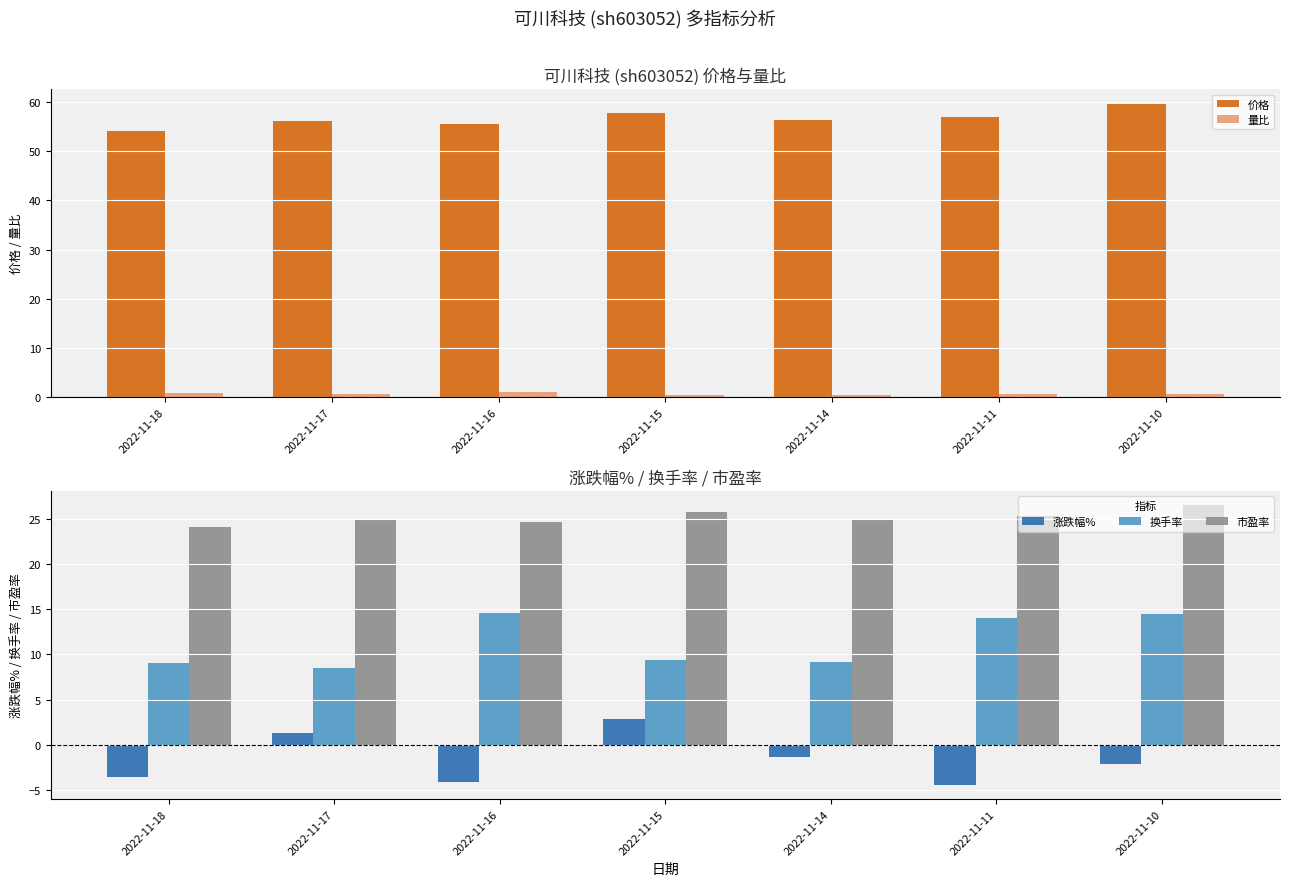

Which category has the highest value across all series?

2022-11-10